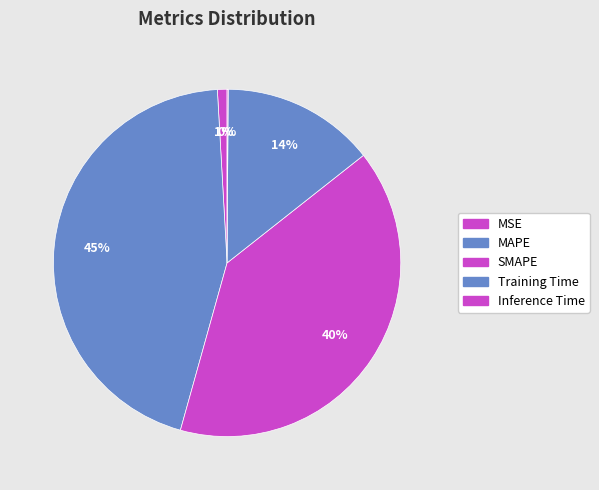

What percentage is the SMAPE slice, to the nearest percent?

40%